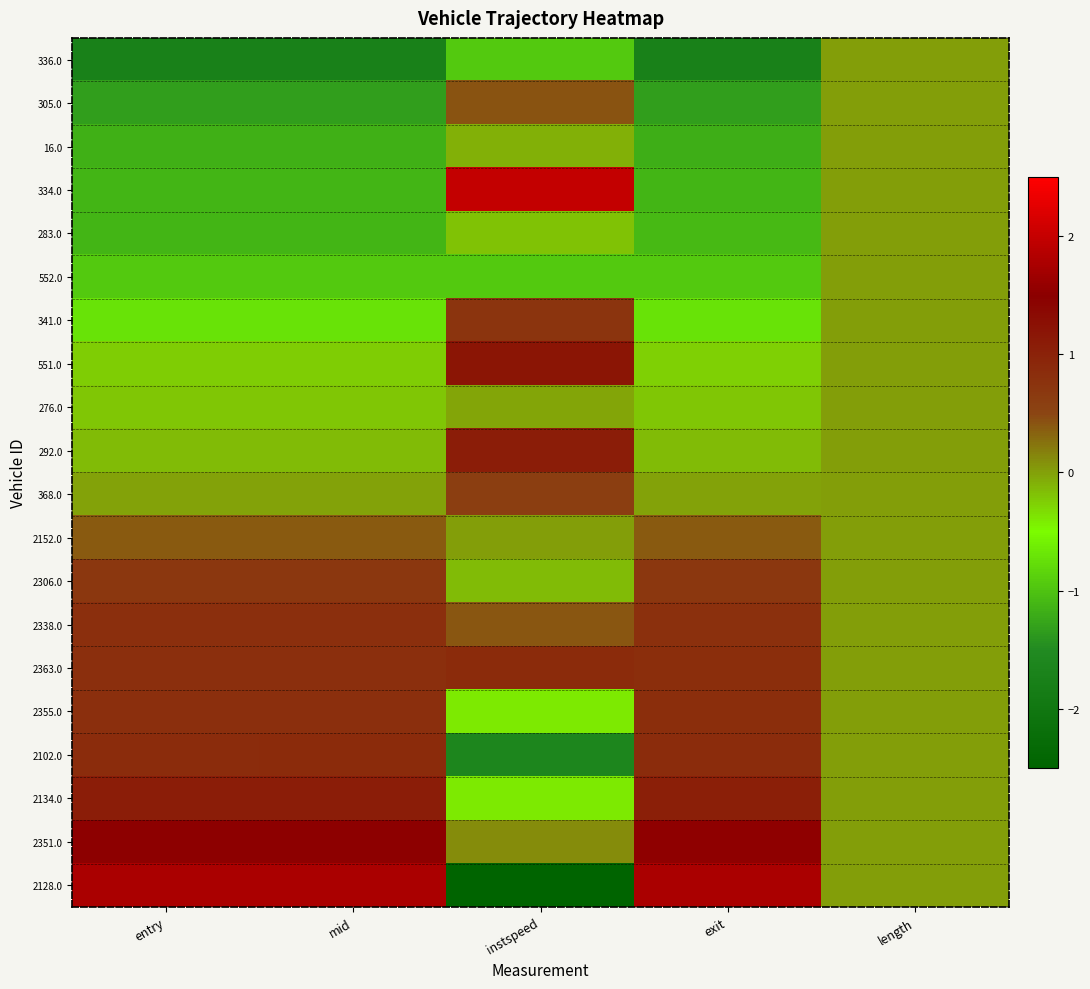

What is the spread (max minus min) of values at entry?

3.5